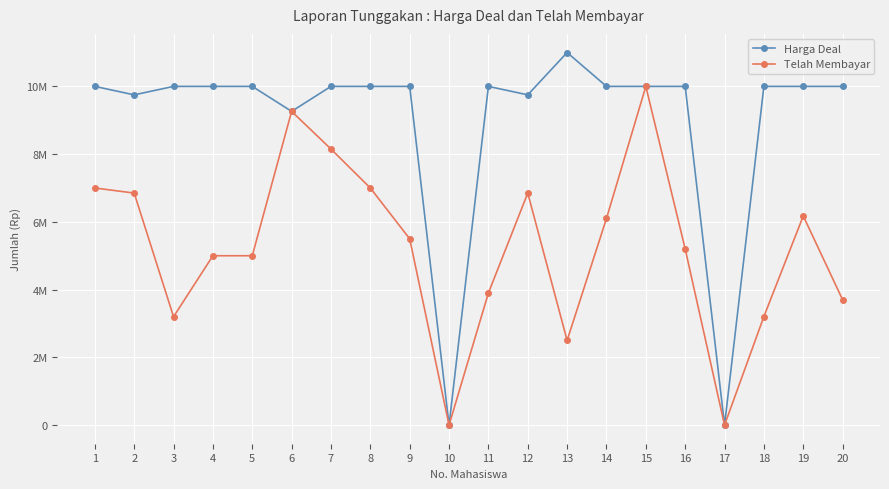

True or false: Harga Deal and Telah Membayar intersect in this chart.

False